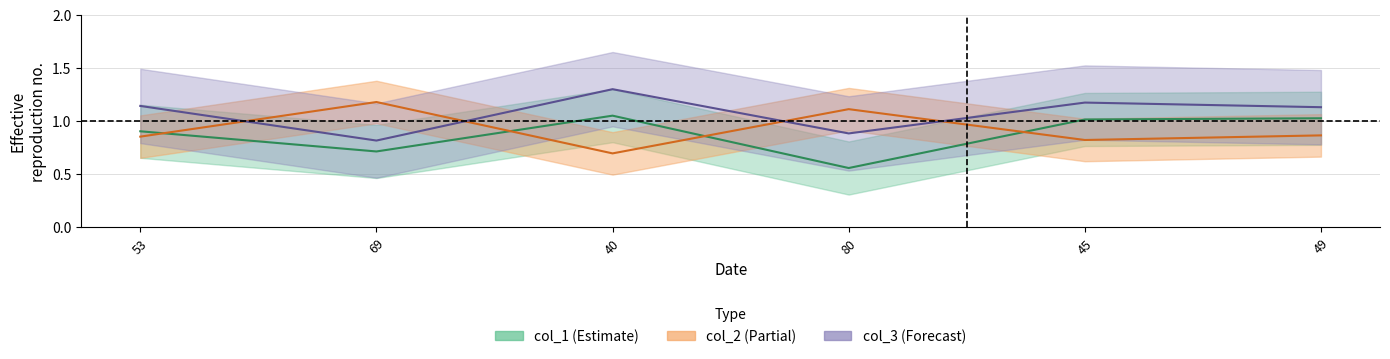

What is the minimum value for col_2?

0.7